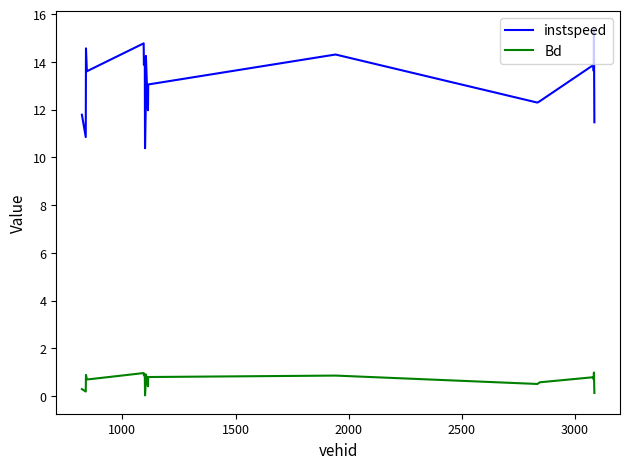

Which series has the largest range (max minus min)?

instspeed